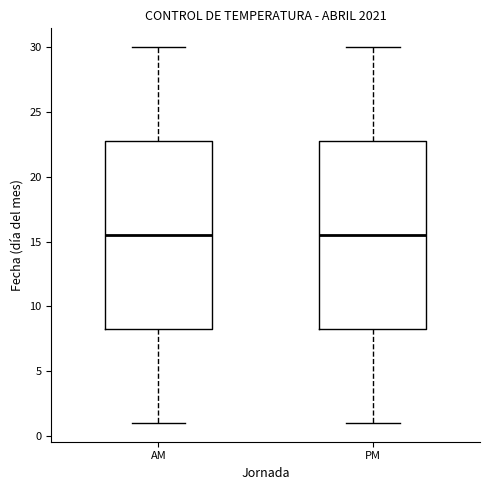

Reading left to right, read every box against the y-axis: the position of its median line, the range the box covers, and the ends of its whiskers. The values are not printed on the chart, so give them approximately, as read against the axis.

AM: median 15.5, box 8.5 to 23.0, whiskers 1.0 to 30.0
PM: median 15.5, box 8.5 to 23.0, whiskers 1.0 to 30.0